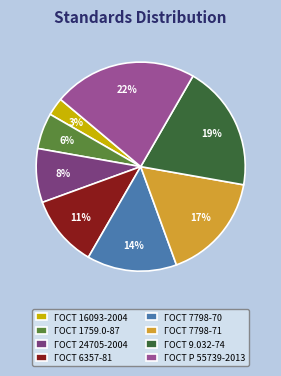

How many segments does this pie chart have?

8